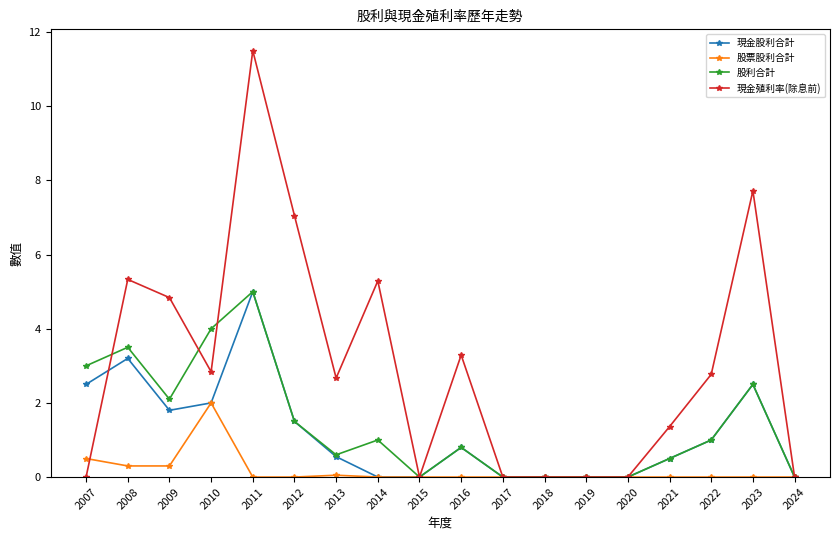

True or false: 股票股利合計 has more than 0 interior local peaks.

True